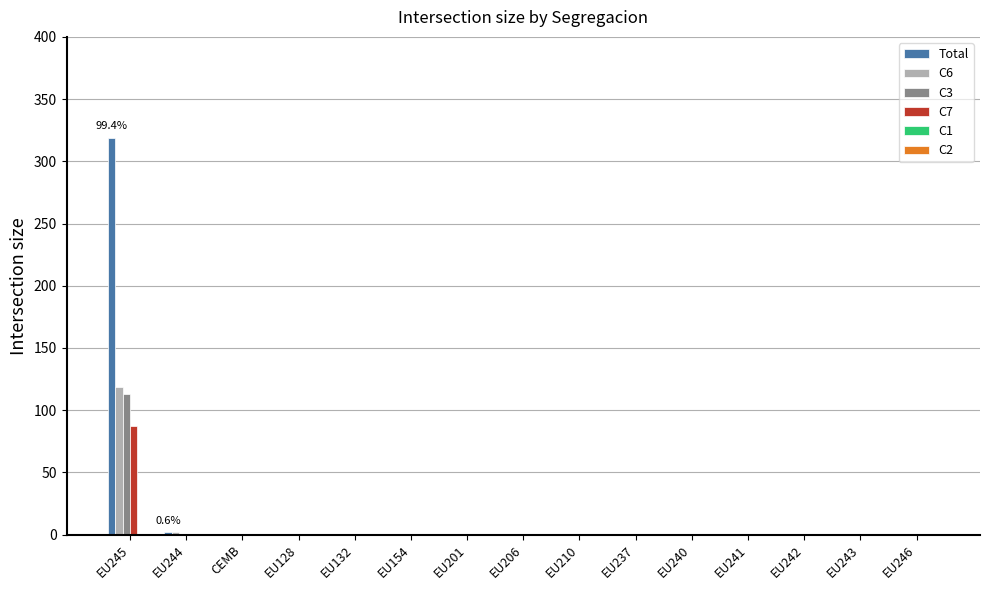

The C6 series shows 59 at EU132. True or false?

False